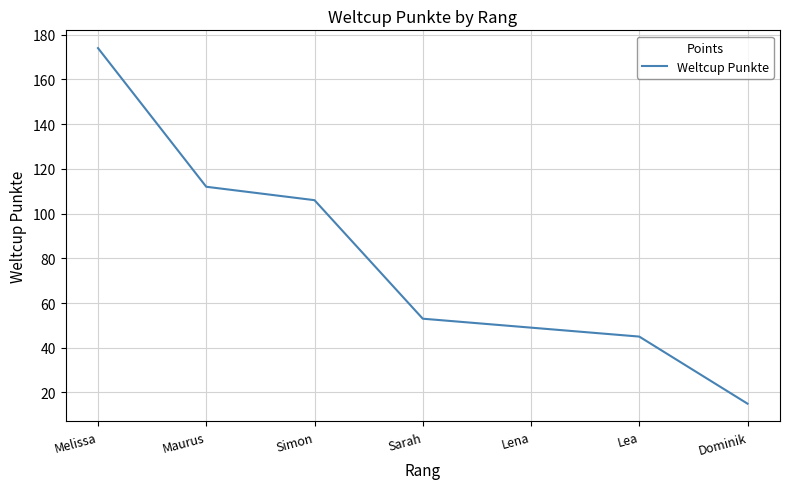

What is the sum of all values?

554